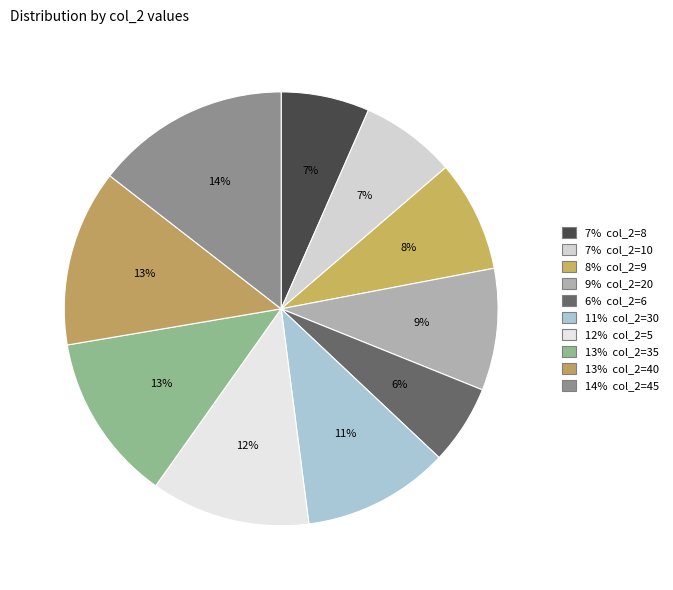

Is there any slice that represents more than half of the pie?

No